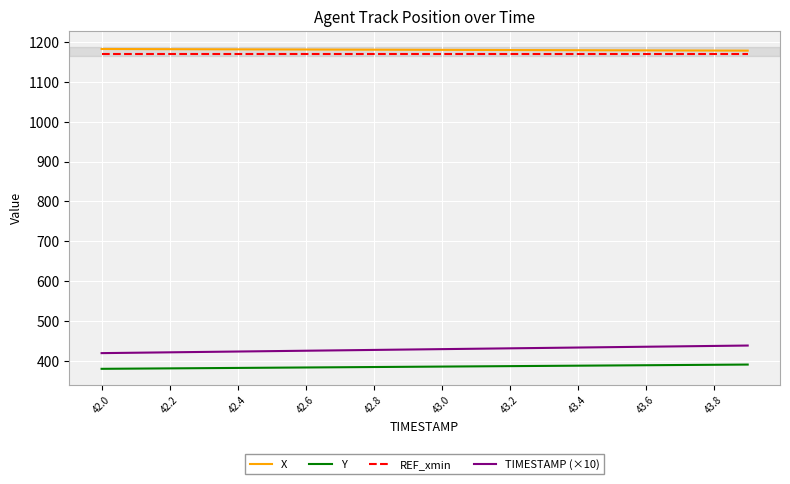

True or false: TIMESTAMP (×10) and Y cross at least once.

False